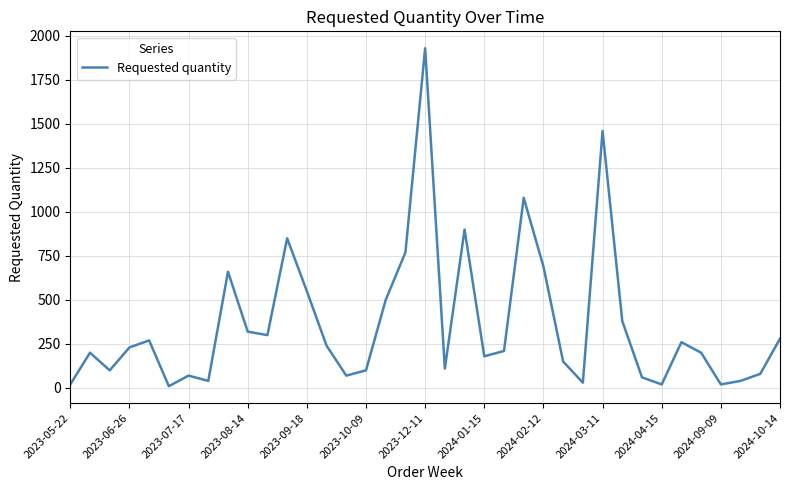

What is the maximum value shown in the chart?

1930